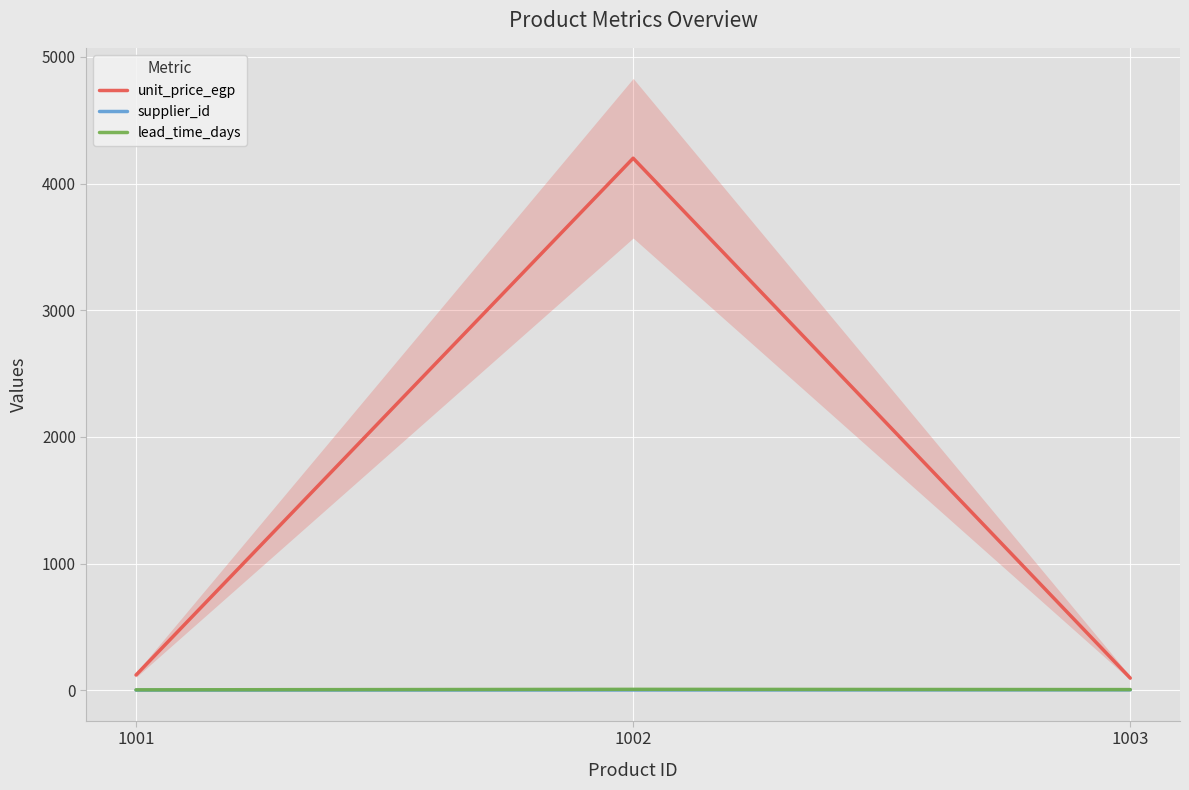

The value of unit_price_egp at 1003 is 95.5. True or false?

True